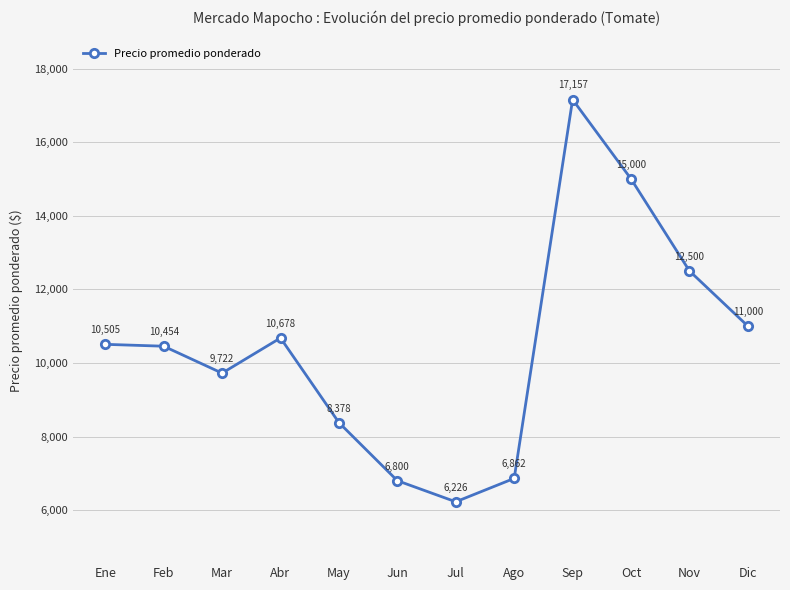

How many lines are shown in the chart?

1